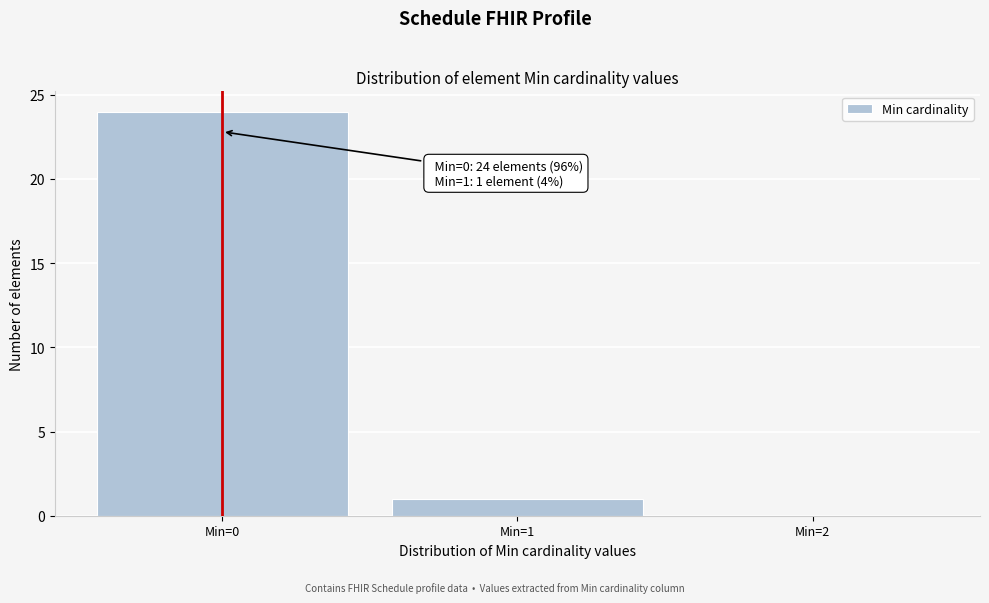

Over which range of the x-axis is the bar tallest?

-0.5 to 0.5